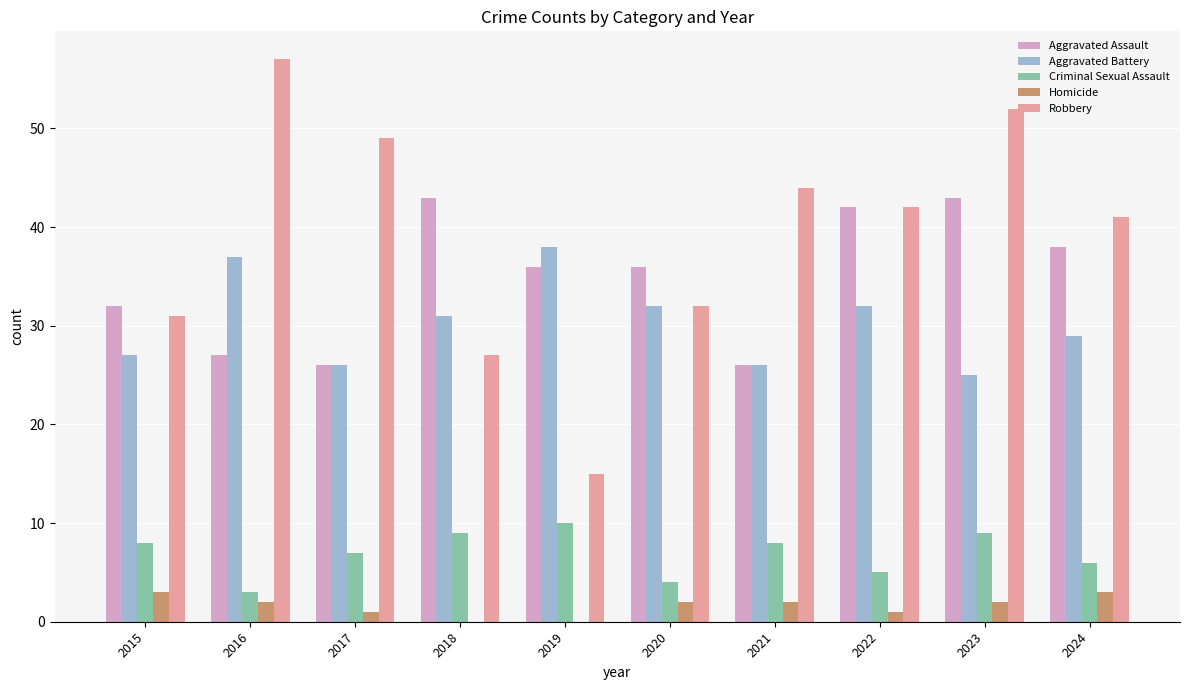

What is the spread (max minus min) of values at 2024?

38